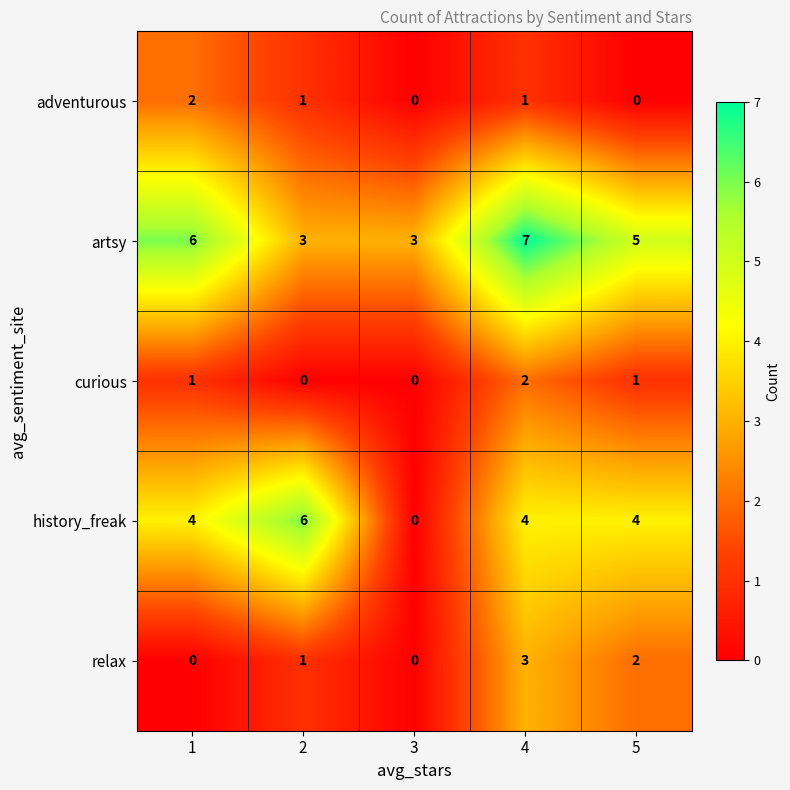

What is the sum of all artsy values?

24